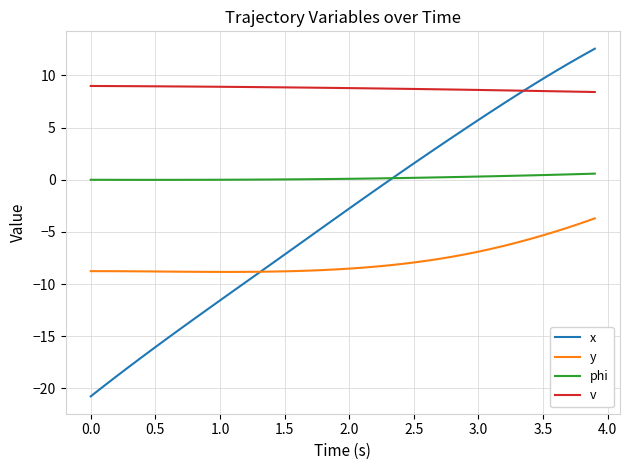

Which series has the widest spread of values?

x